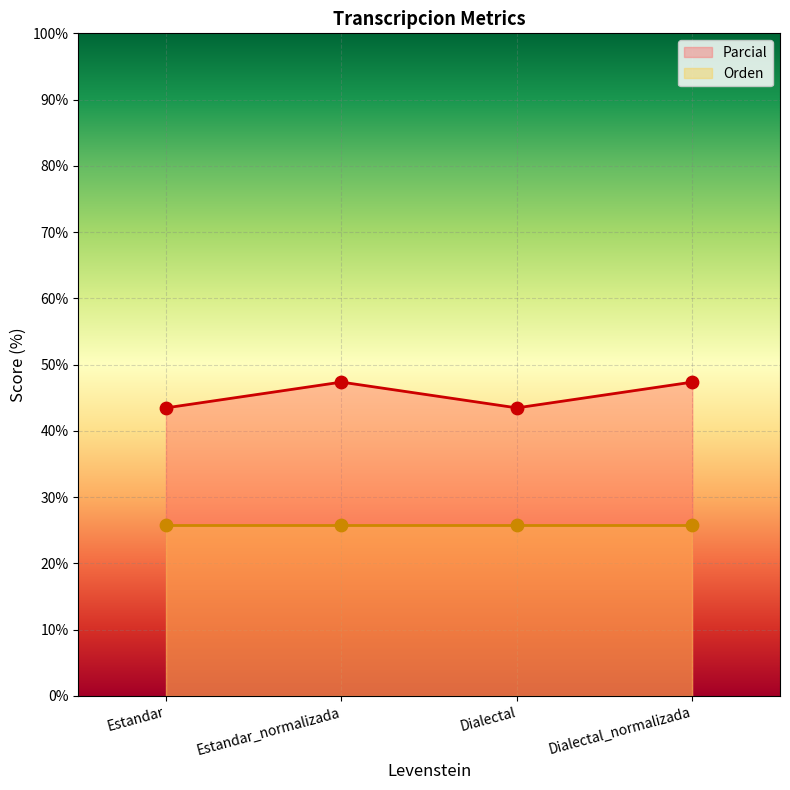

Between Estandar_normalizada and Estandar, which is larger?

Estandar_normalizada